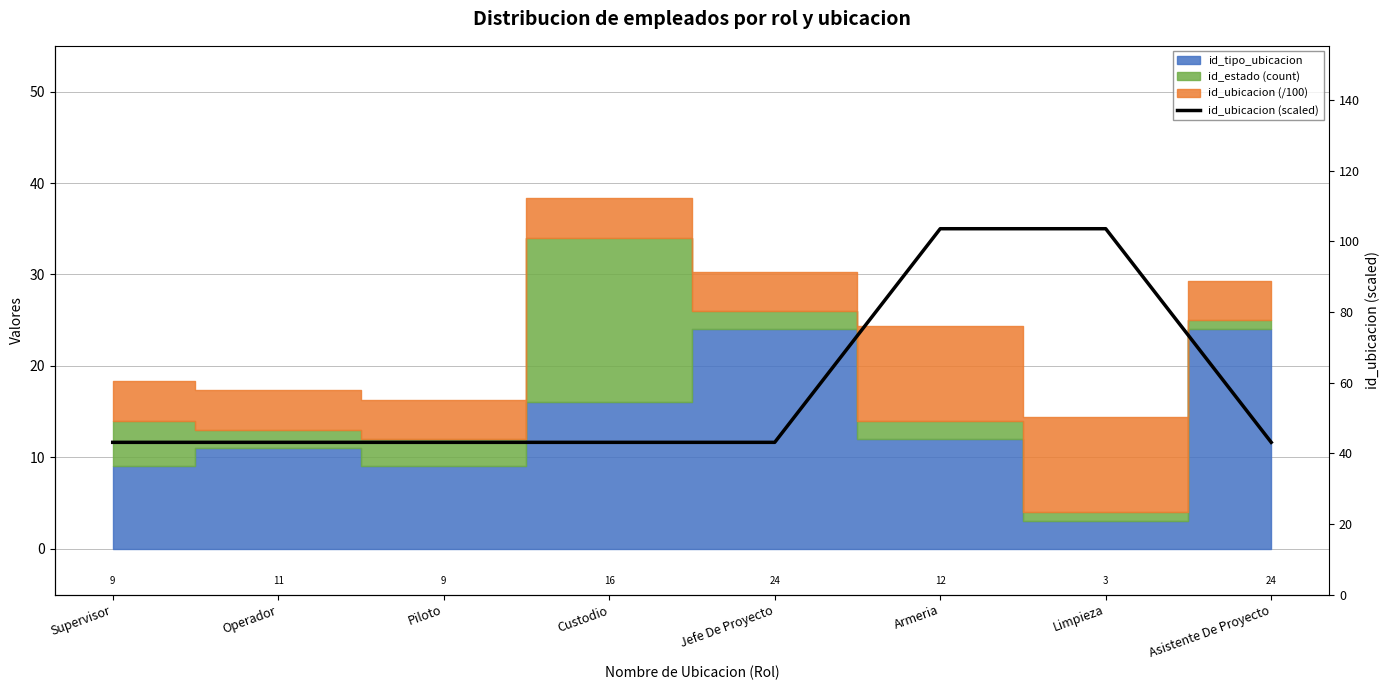

Reading left to right, what are all the values shown in this chart?

Supervisor=43.1	Operador=43.1	Piloto=43.1	Custodio=43.1	Jefe De Proyecto=43.1	Armeria=103.6	Limpieza=103.6	Asistente De Proyecto=43.1